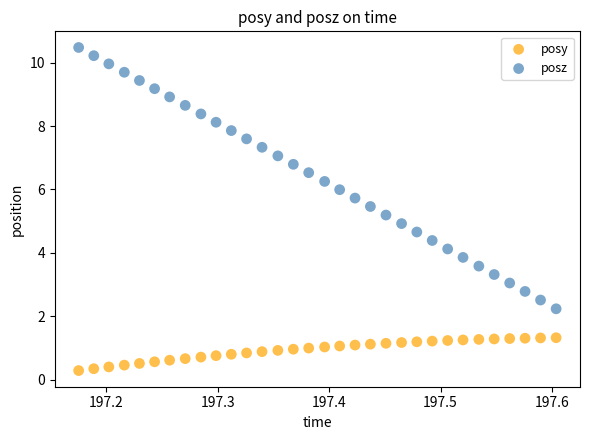

Which series contains the lowest Y value?

posy